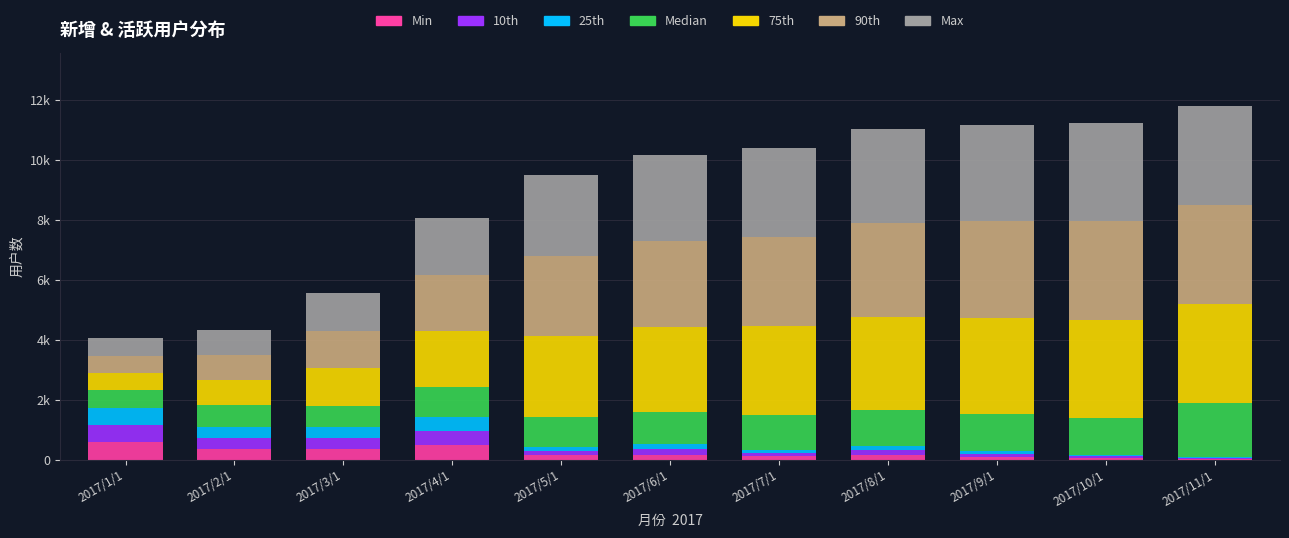

What are all the series names shown in the legend?

Min, 10th, 25th, Median, 75th, 90th, Max